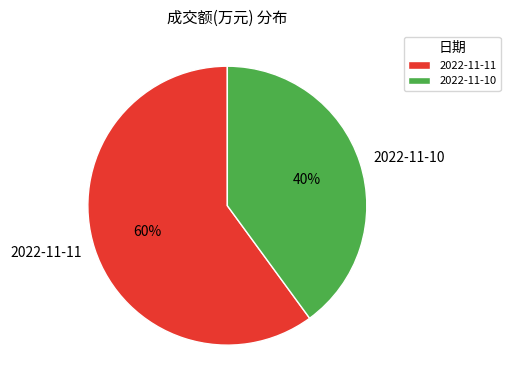

How many segments does this pie chart have?

2